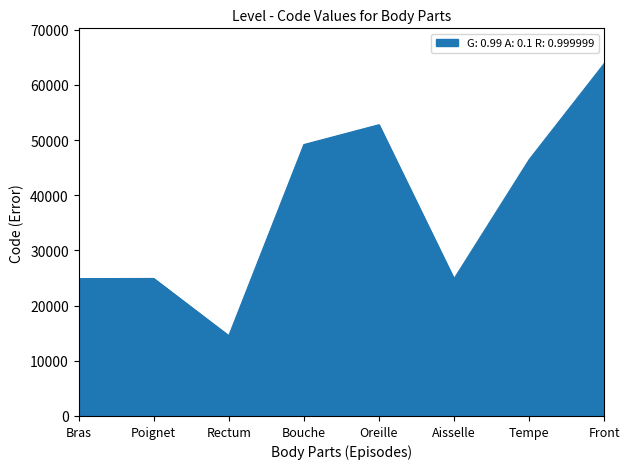

Between Front and Tempe, which is larger?

Front